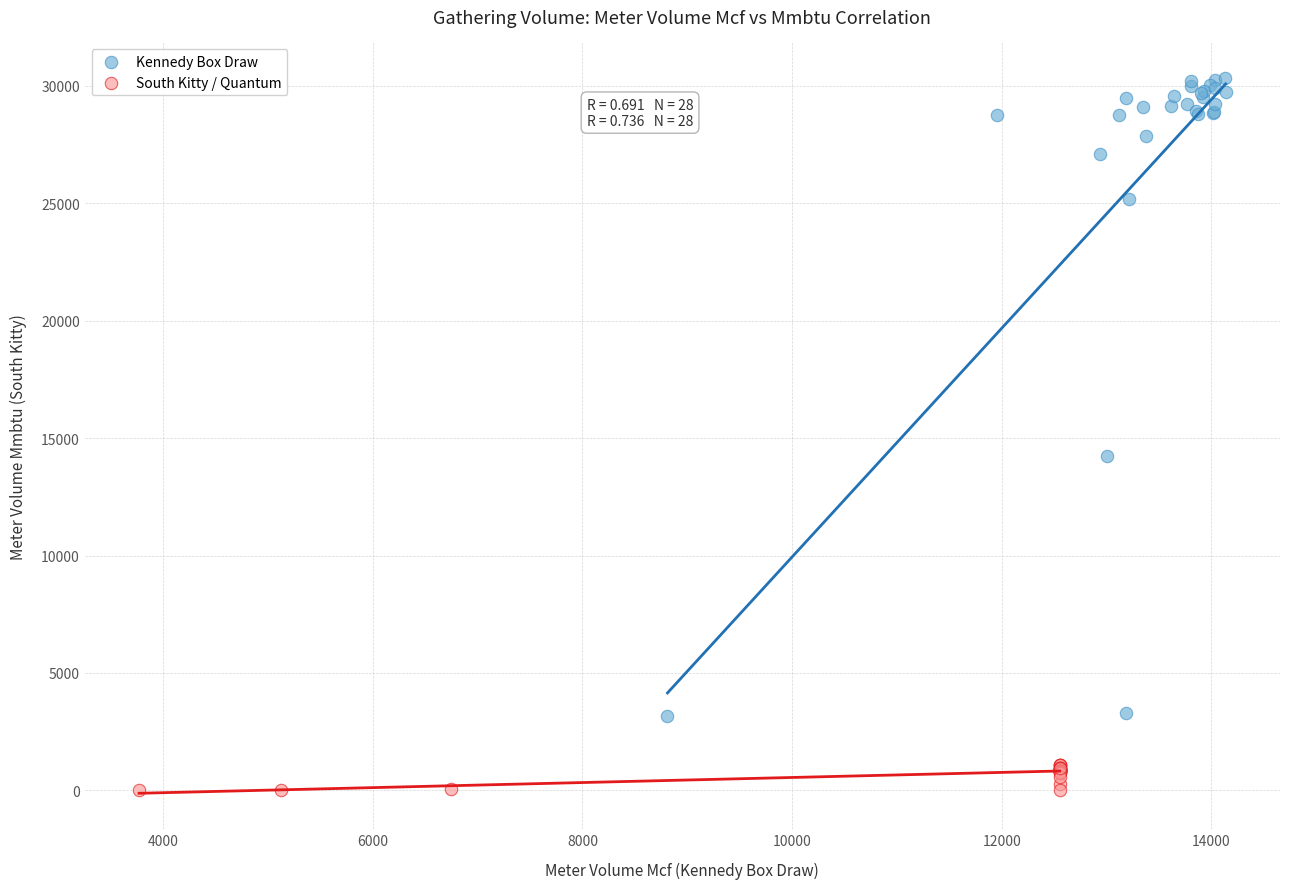

Which series reaches the minimum Y coordinate?

South Kitty / Quantum